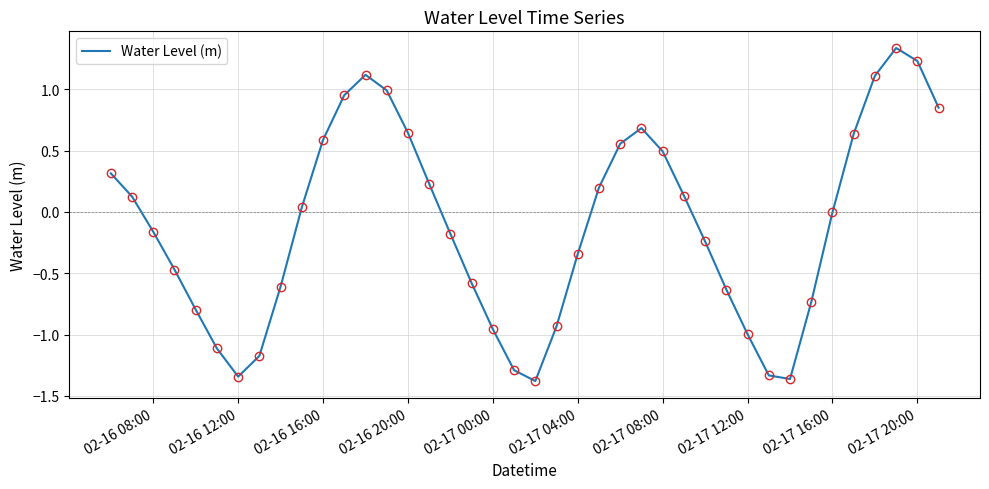

What is the difference between the maximum and minimum values?

2.7